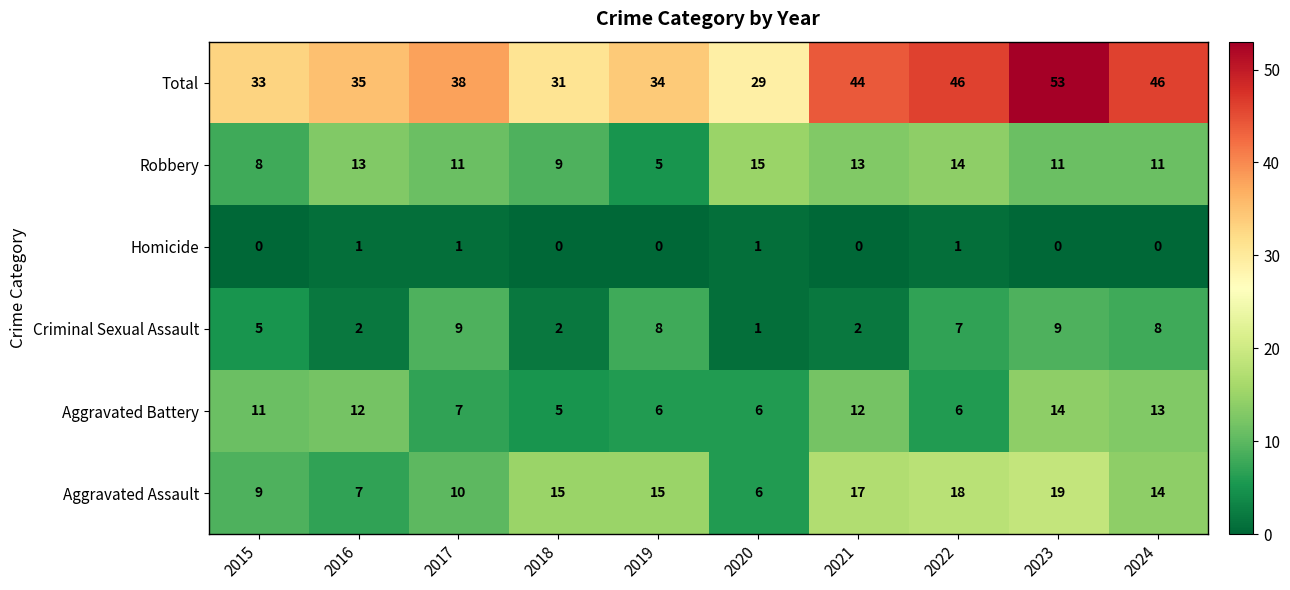

What is the average value of the Criminal Sexual Assault series?

5